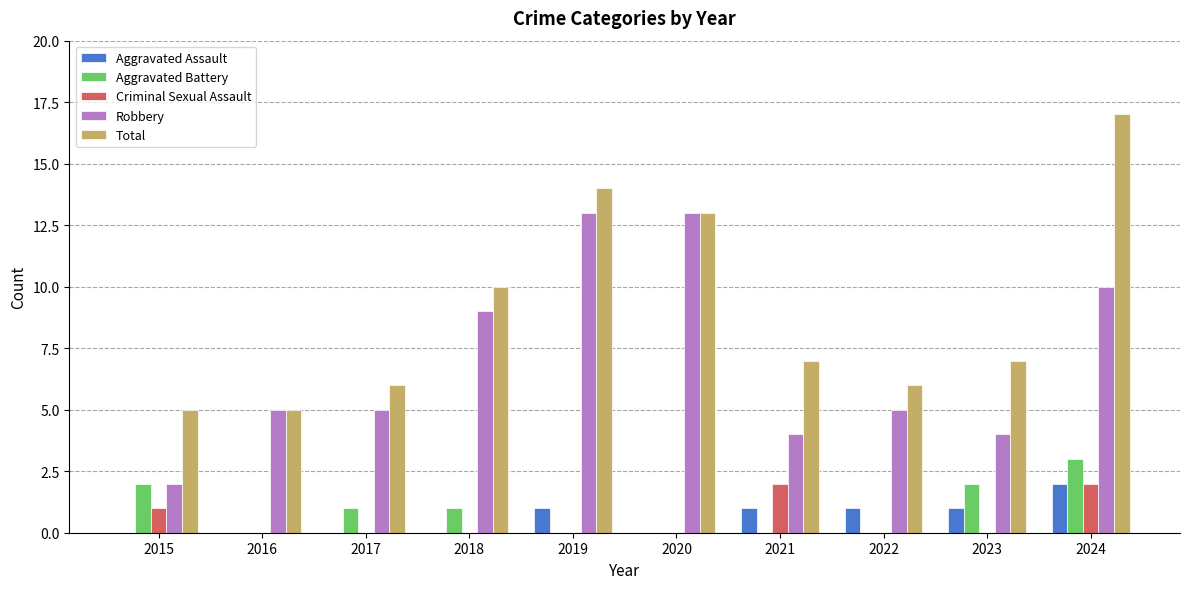

What is the greatest value displayed?

17